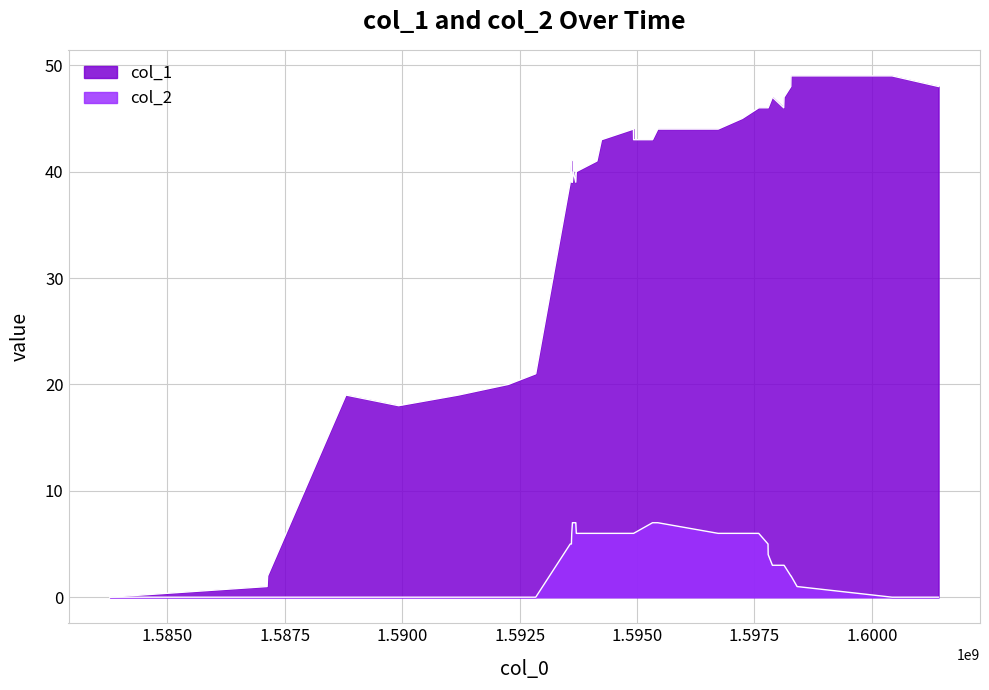

At how many categories does at least one series exceed 39?

22